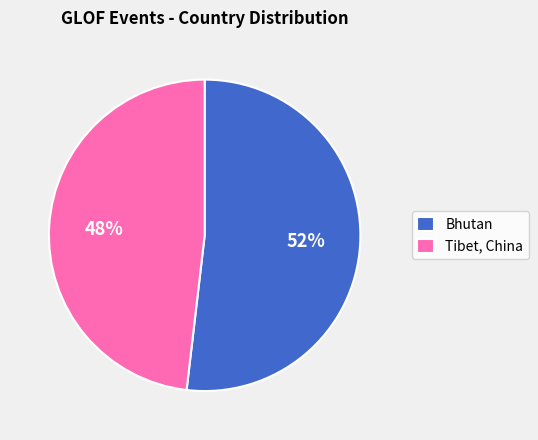

Count the number of slices in the pie.

2